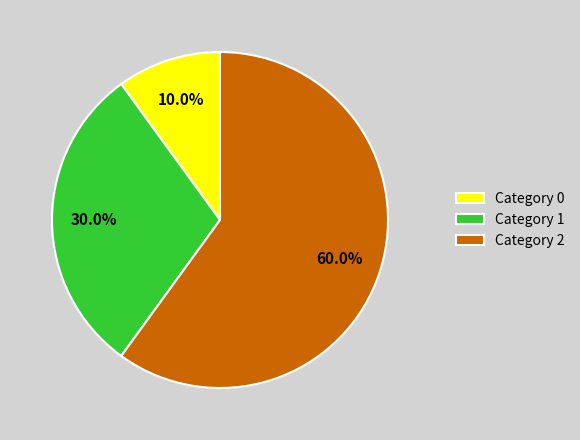

Between Category 1 and Category 0, which is larger?

Category 1